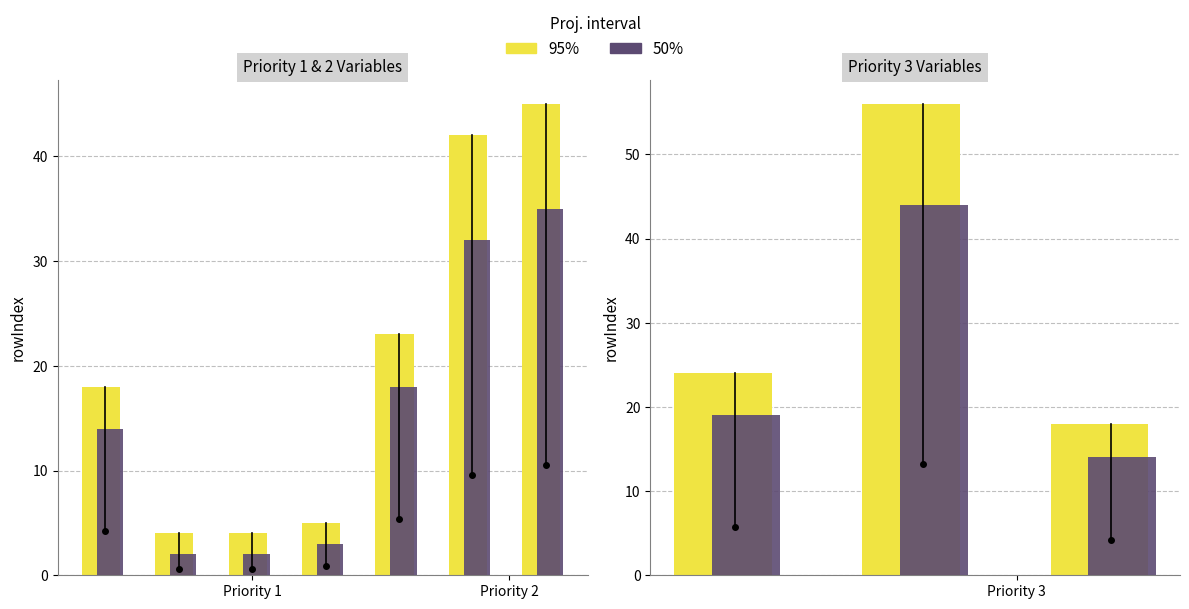

What is the highest value of the 50% series?

44